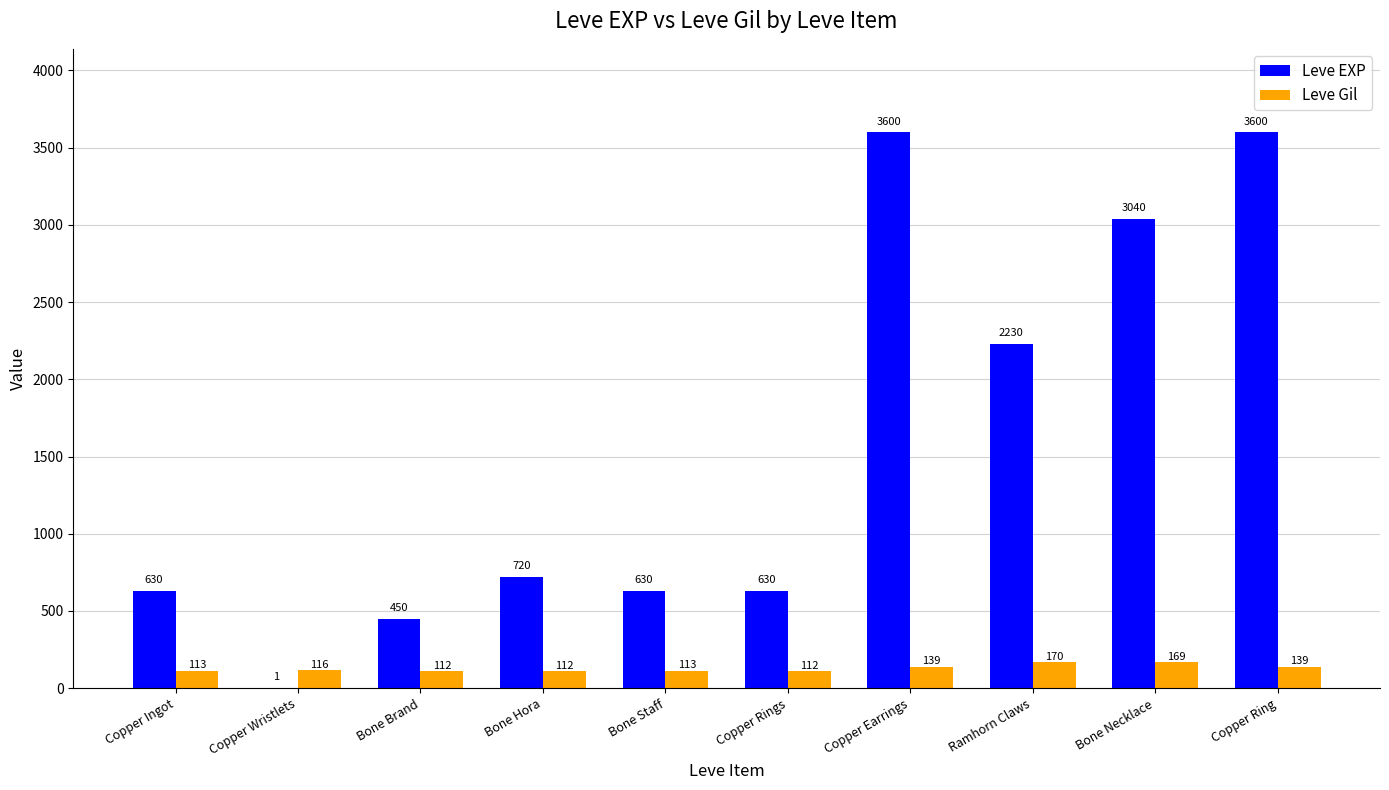

Is the value of Leve EXP at Copper Earrings greater than the value of Leve Gil at Copper Rings?

Yes